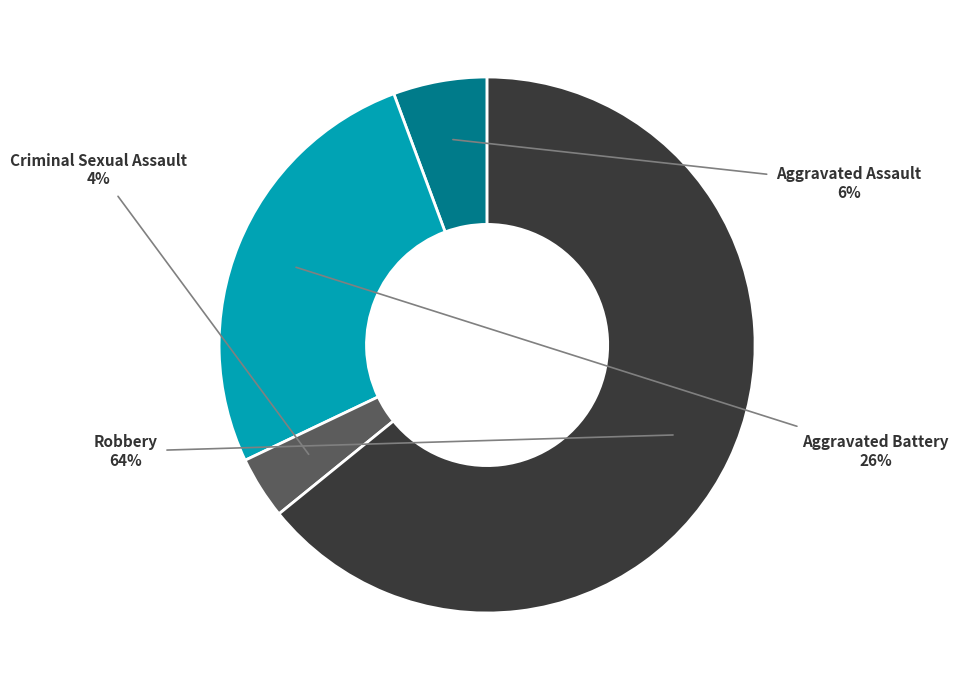

Is there a majority slice in this chart?

Yes